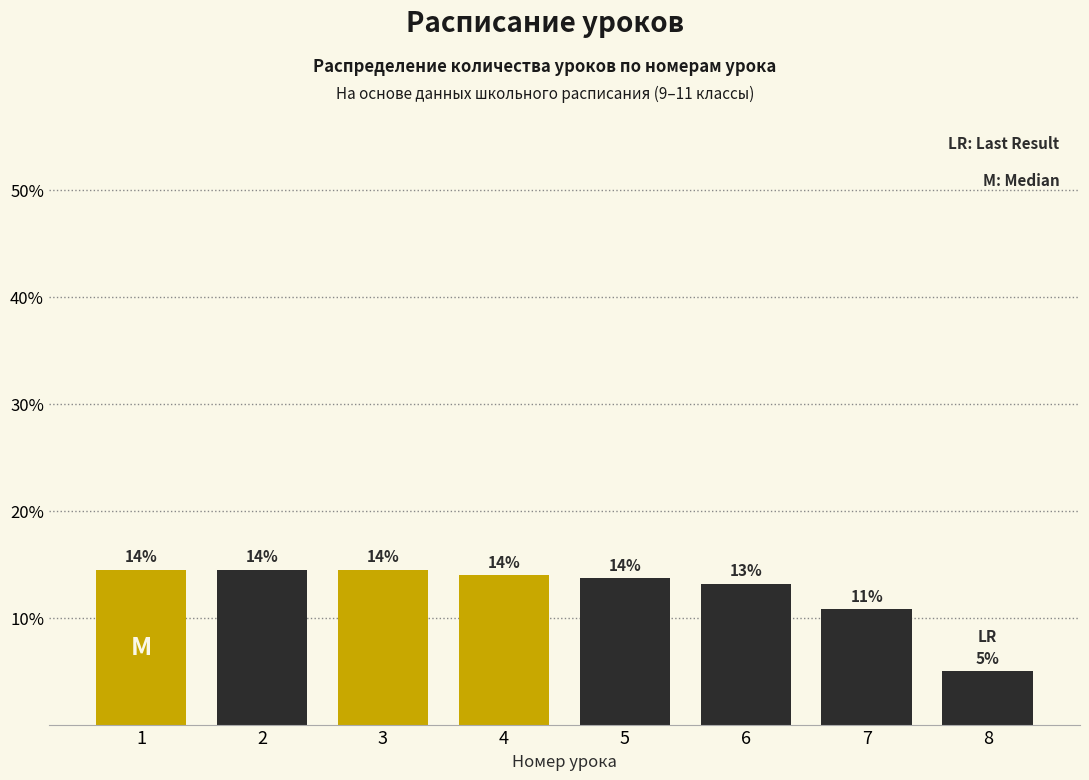

At which label is the value closest to 9?

7